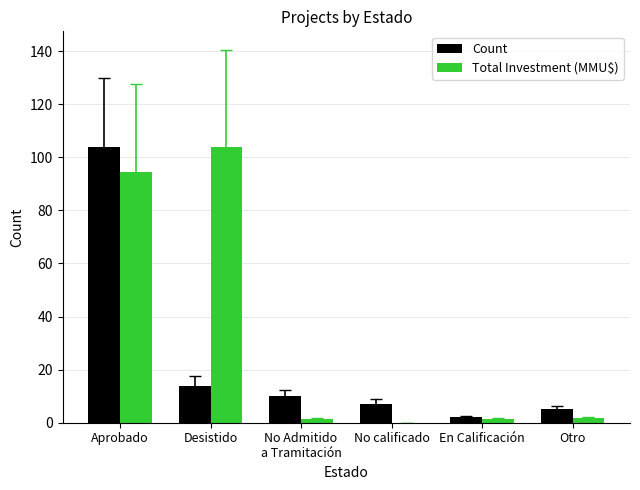

At which category is the sum across all series the highest?

Aprobado